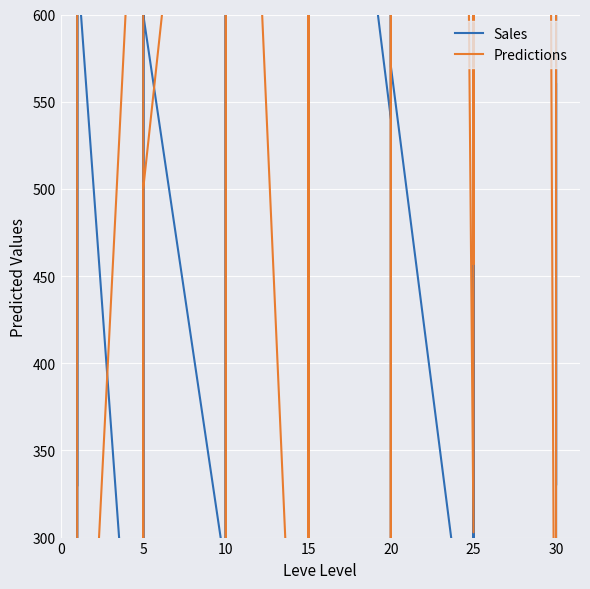

Is it true that Predictions equals 1628 at 10?

False